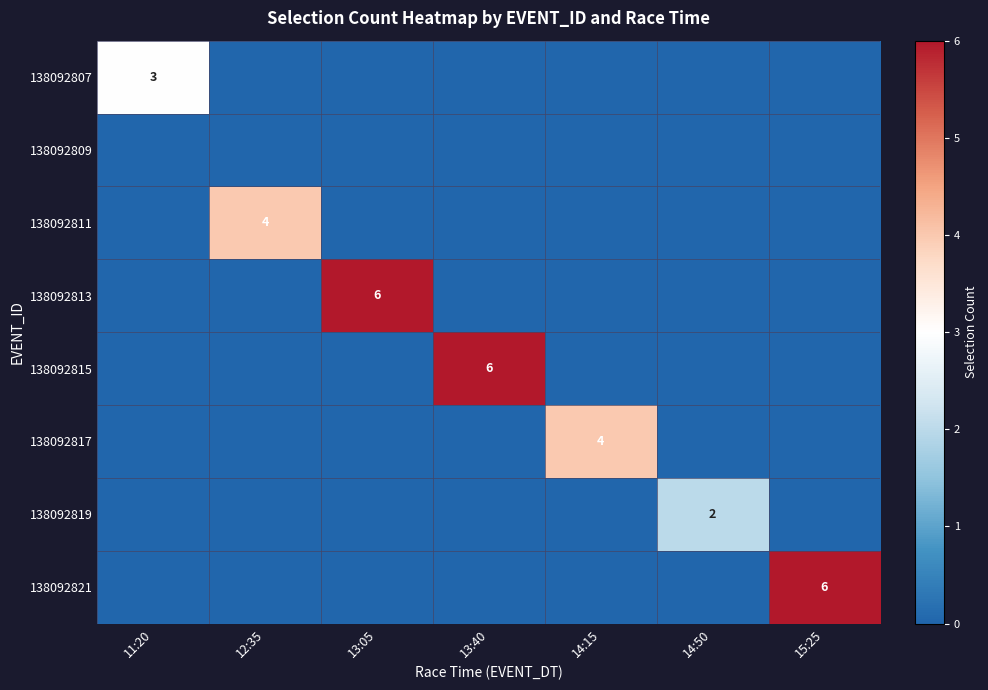

Which series changed the most between 12:35 and 15:25?

138092821